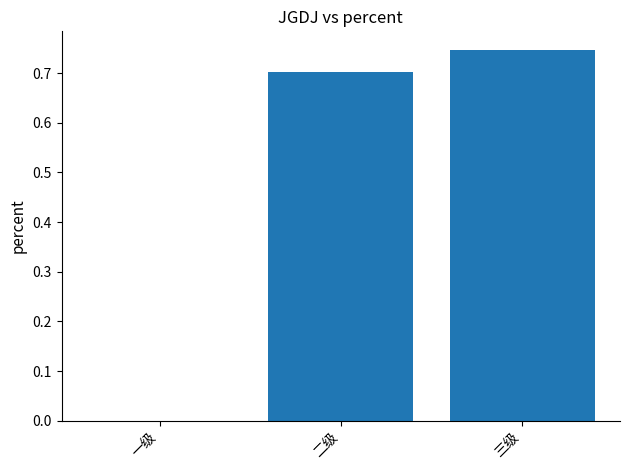

What is the change in value from 一级 to 三级?

+0.7